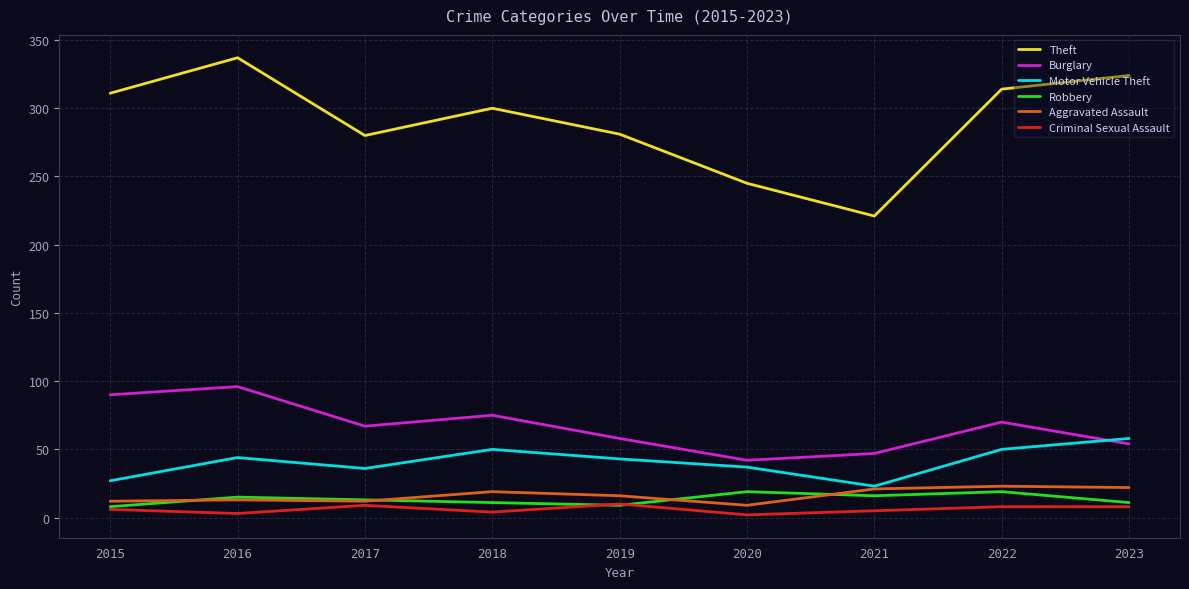

True or false: Theft has a value of 281 at 2019.

True